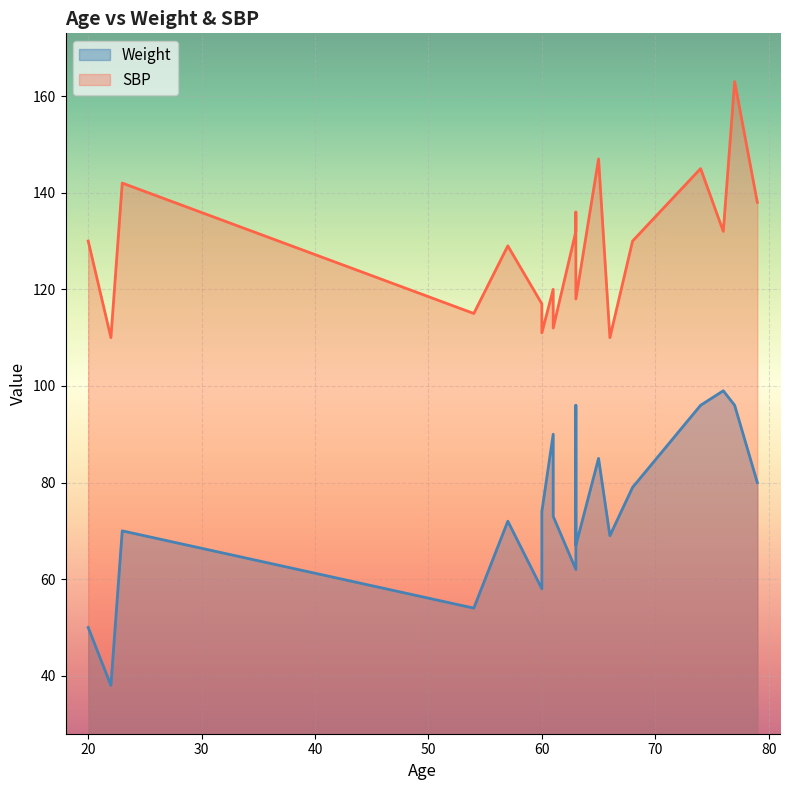

Between 77 and 66, which is larger?

77